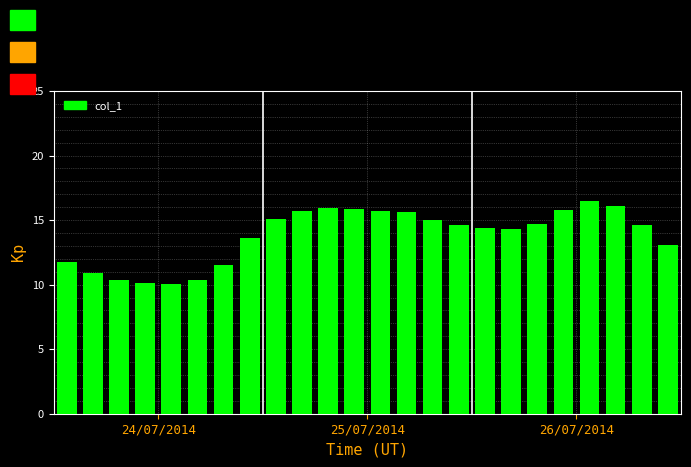

What is the greatest value displayed?

16.5